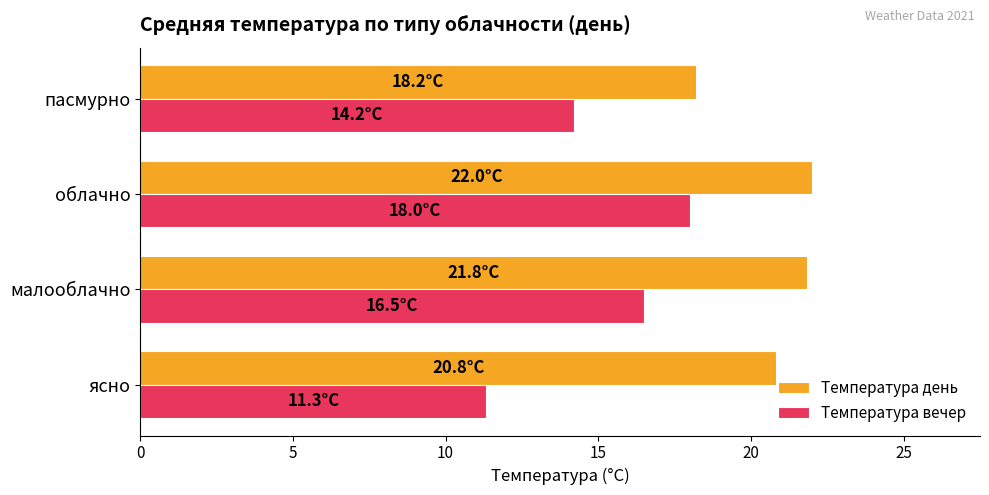

Is it true that Температура день equals 18.2 at пасмурно?

True